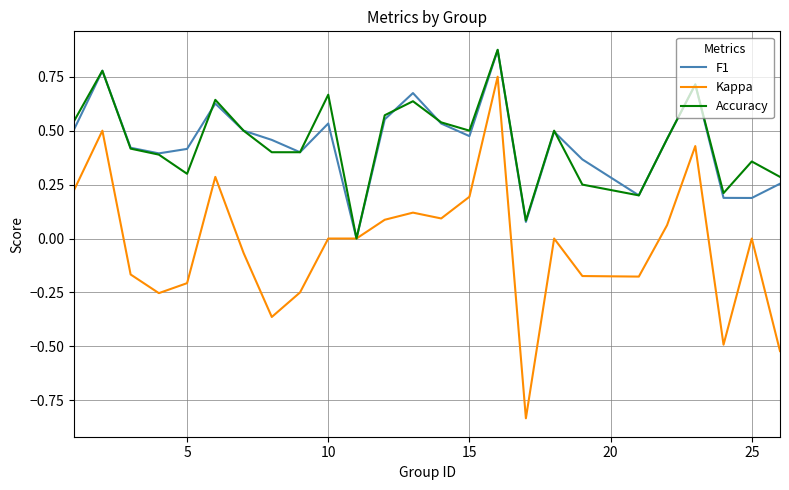

Which series has the widest spread of values?

Kappa